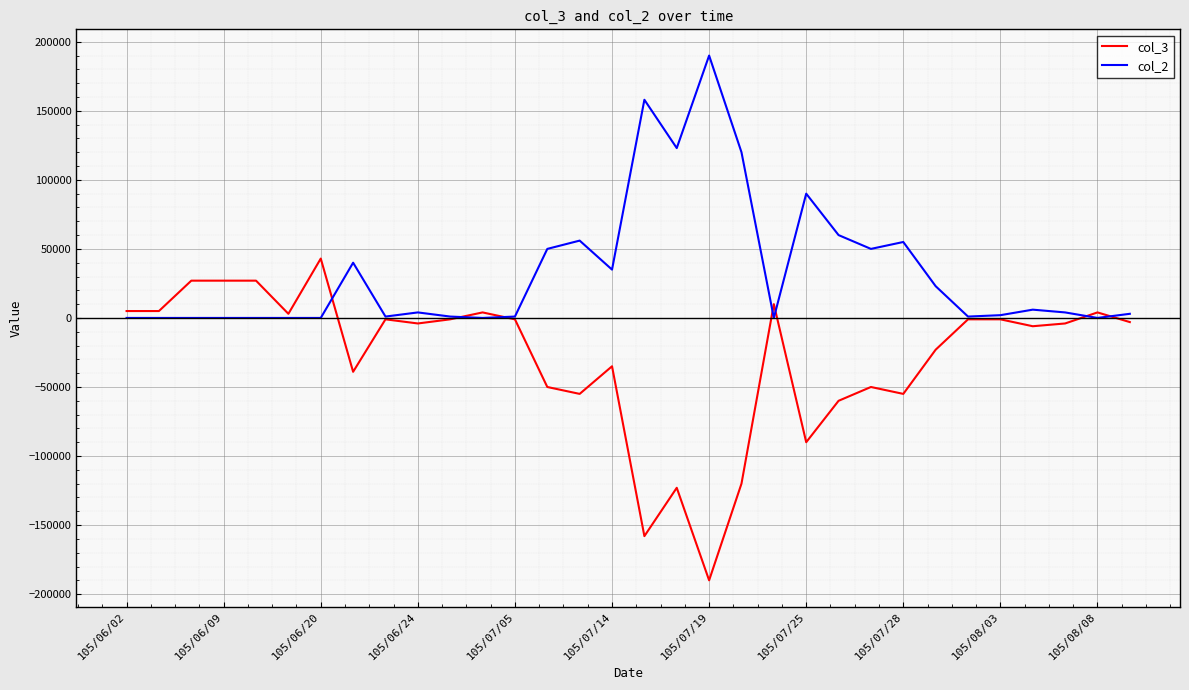

What is the average value of the col_3 series?

-28594